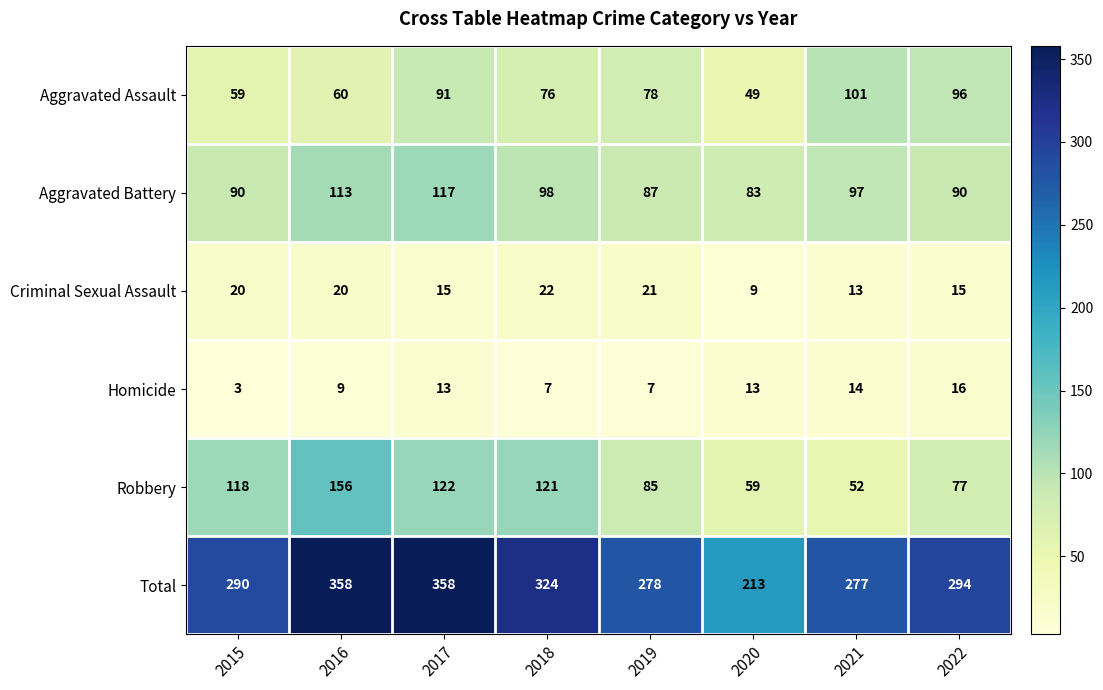

How many data points does each series have?

8